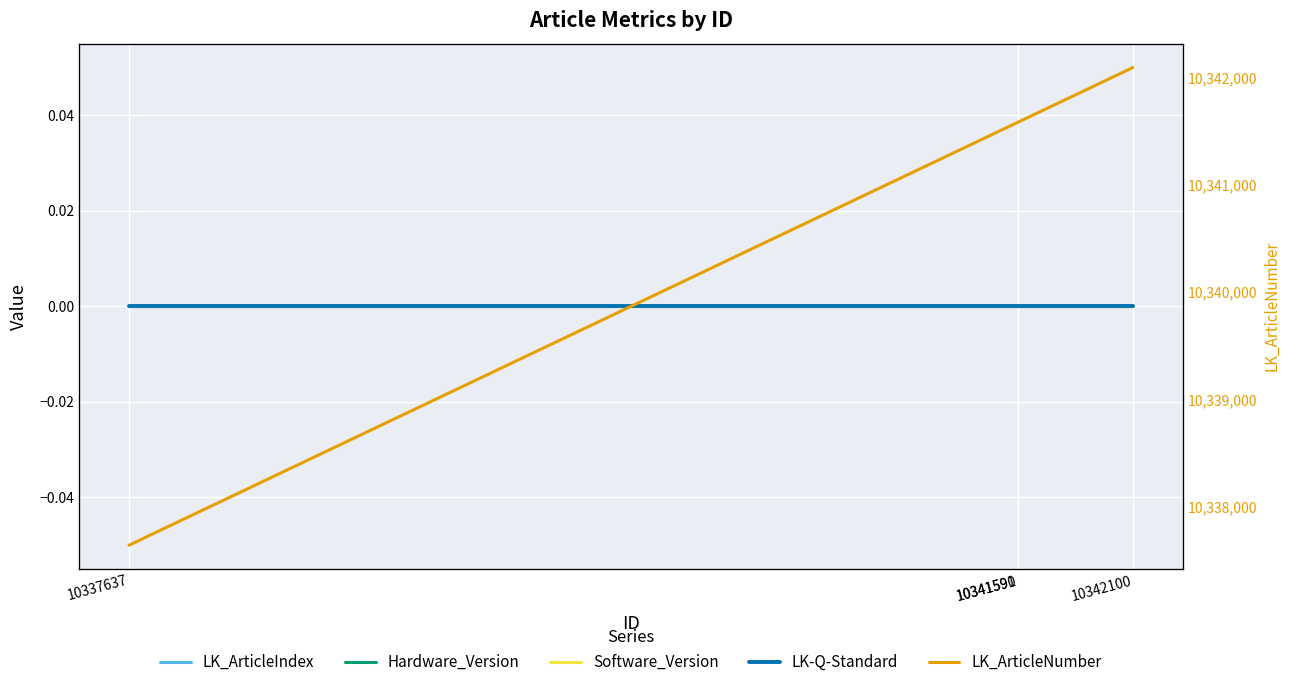

At how many categories does at least one series exceed 5769782?

4